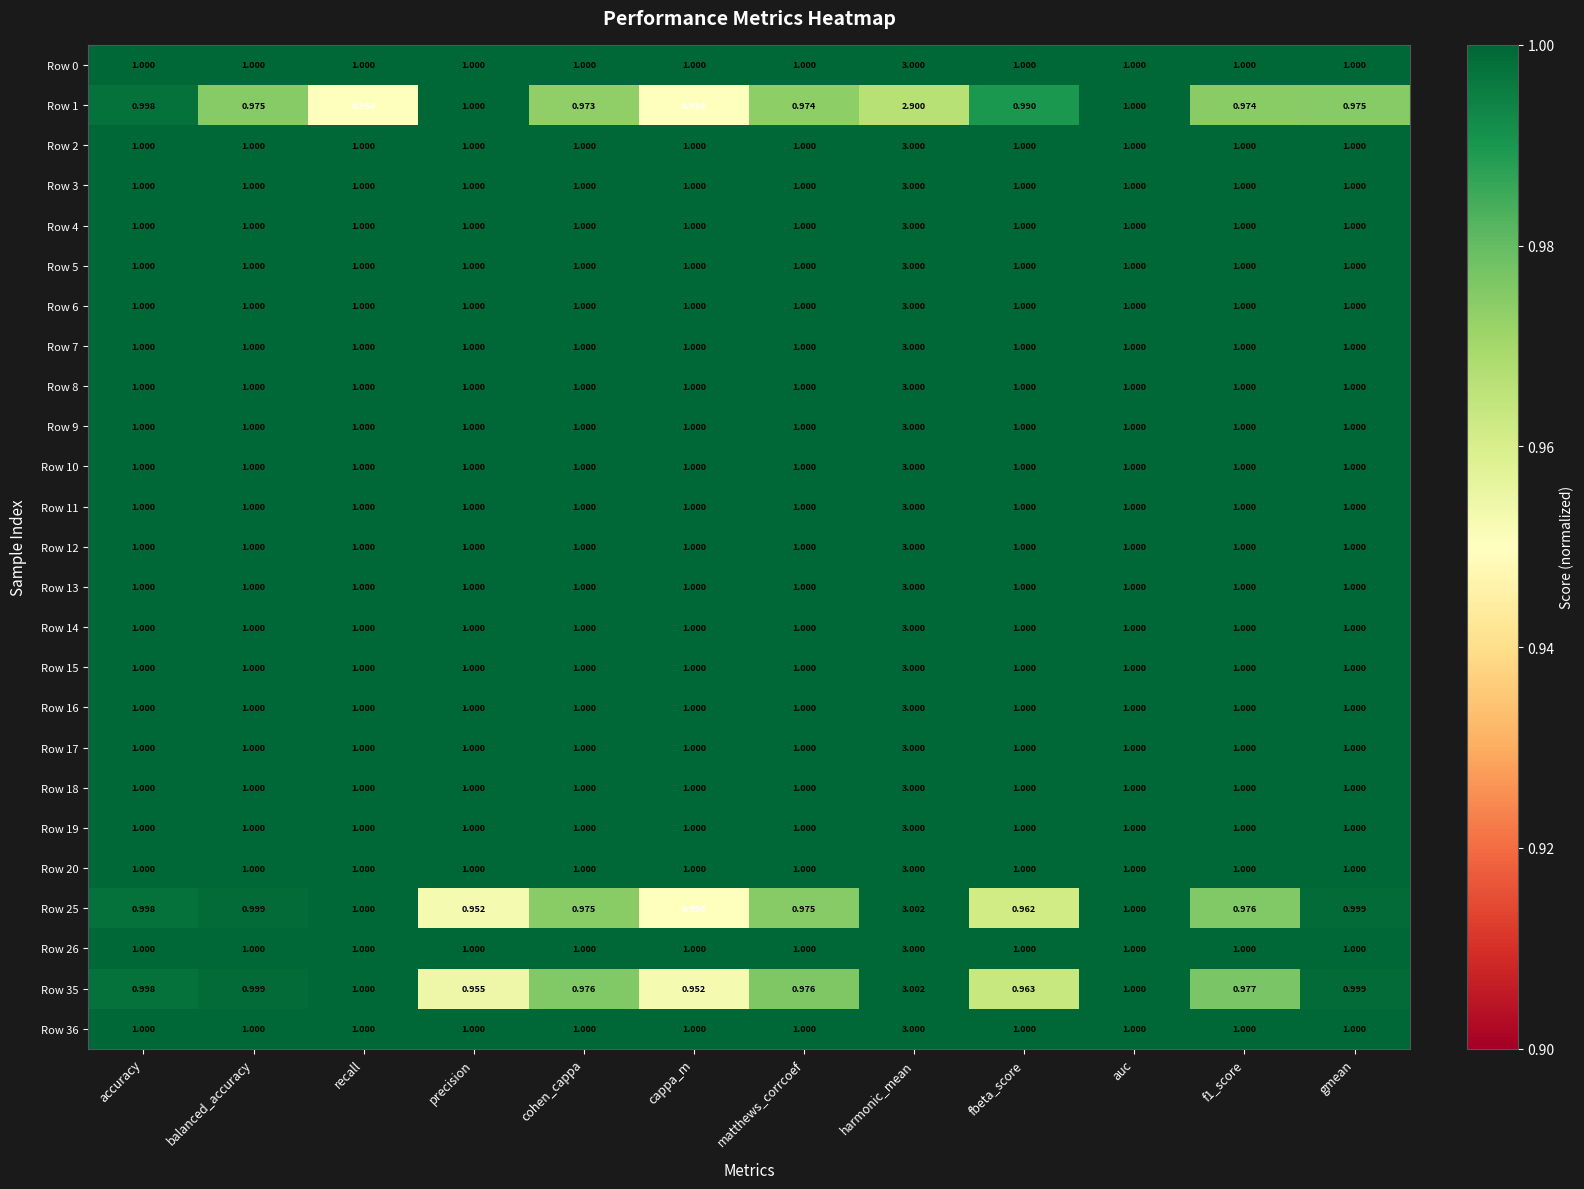

Is the value of Row 11 at balanced_accuracy greater than the value of Row 0 at harmonic_mean?

No